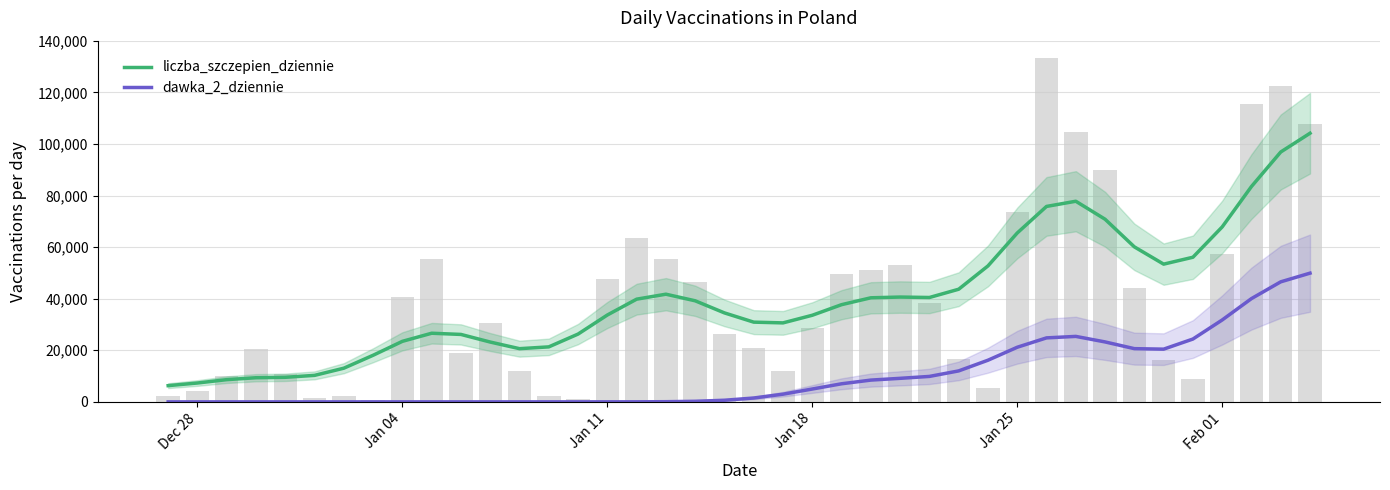

What is the highest value of the dawka_2_dziennie series?

49908.1